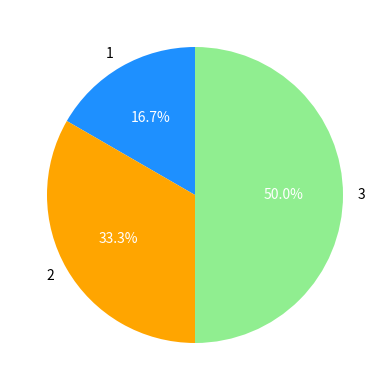

Is it true that 2 is 33% of the pie?

True